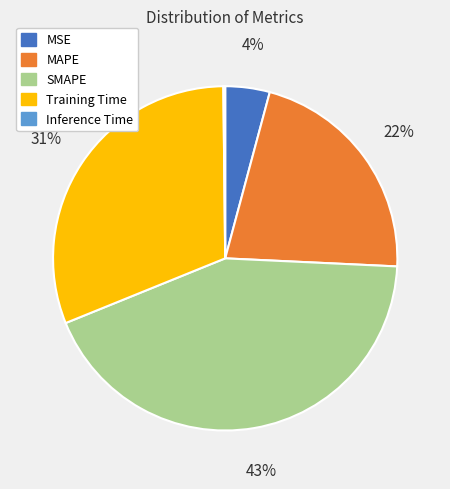

True or false: Training Time accounts for 31% of the total.

True